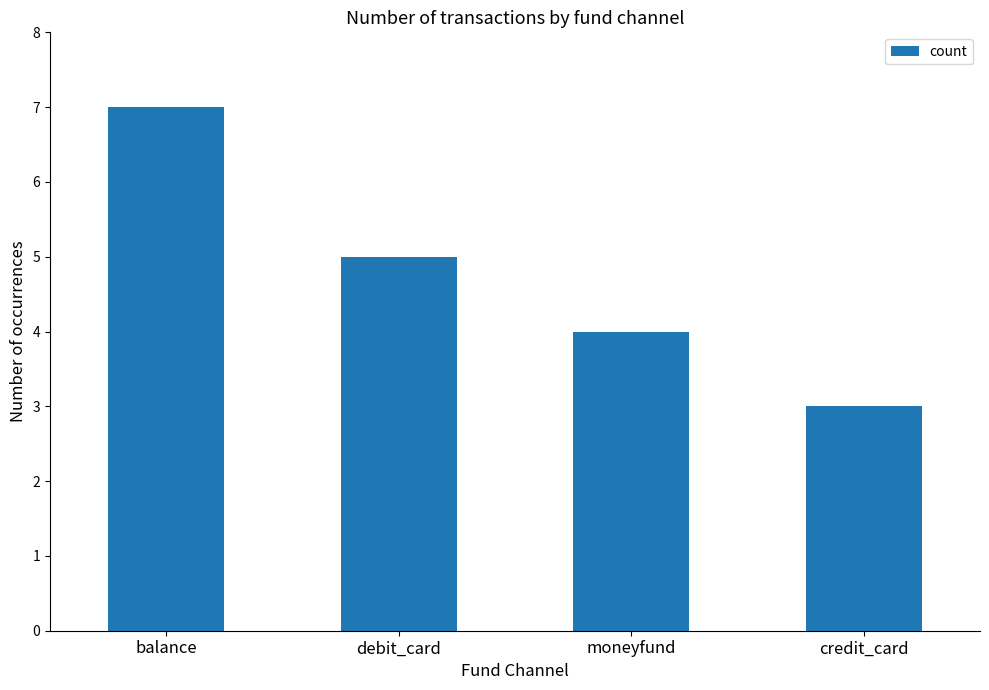

How many values are below 5?

2